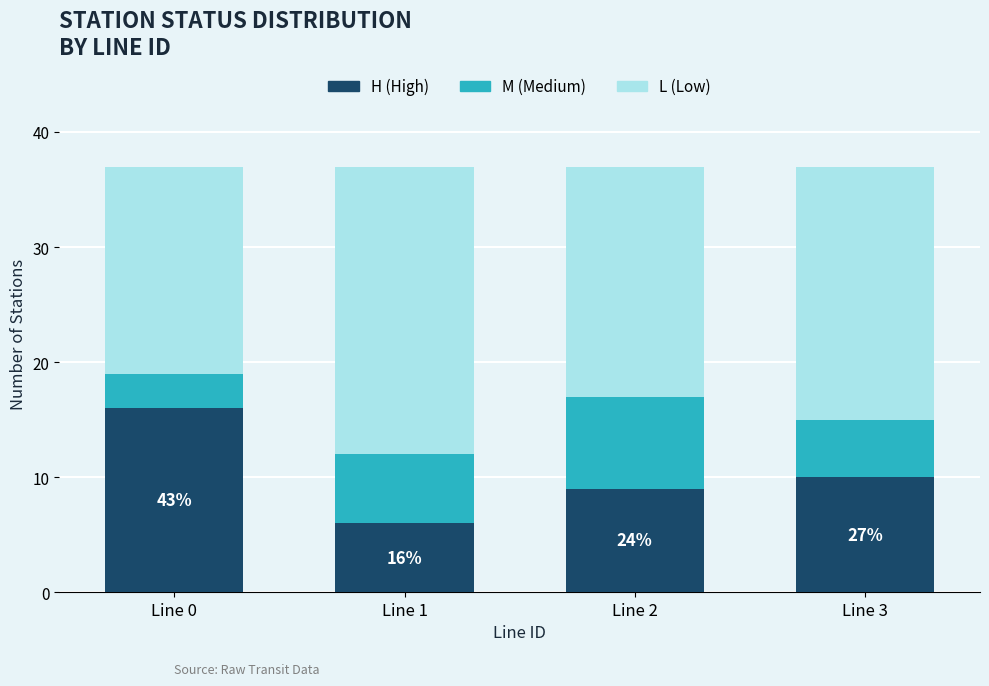

What are all the series names shown in the legend?

H (High), M (Medium), L (Low)